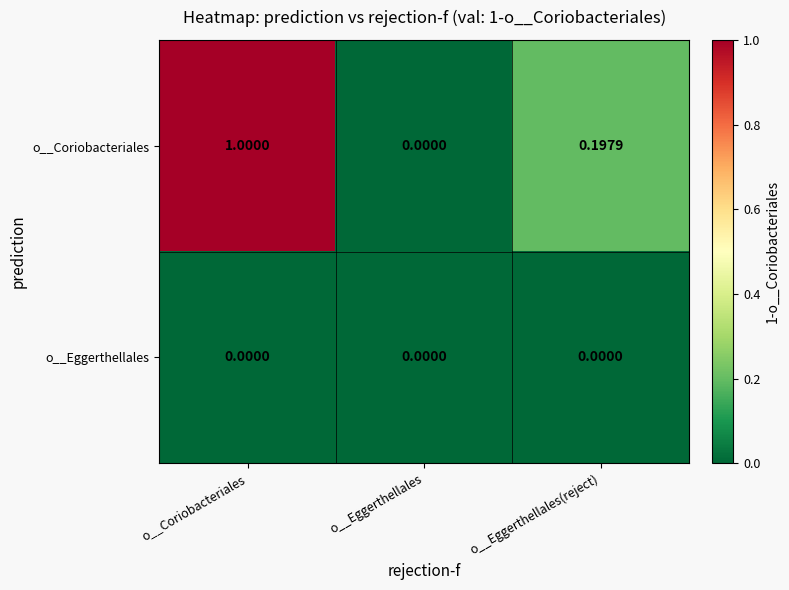

Which category has the highest value across all series?

o__Coriobacteriales